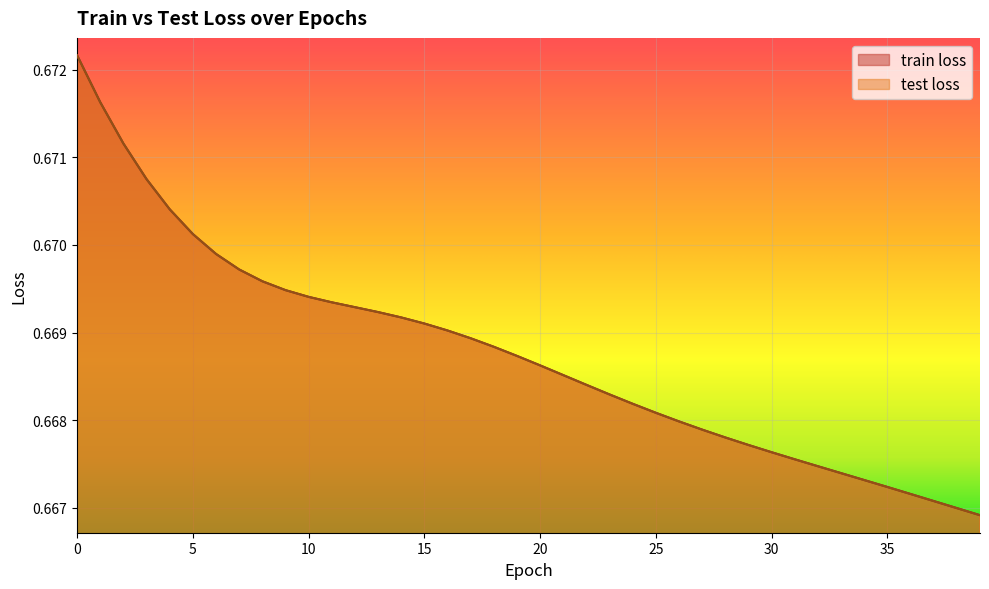

Reading left to right, what are all the values shown in this chart?

train loss: 0=0.7	1=0.7	2=0.7	3=0.7	4=0.7	5=0.7	6=0.7	7=0.7	8=0.7	9=0.7	10=0.7	11=0.7	12=0.7	13=0.7	14=0.7	15=0.7	16=0.7	17=0.7	18=0.7	19=0.7	20=0.7	21=0.7	22=0.7	23=0.7	24=0.7	25=0.7	26=0.7	27=0.7	28=0.7	29=0.7	30=0.7	31=0.7	32=0.7	33=0.7	34=0.7	35=0.7	36=0.7	37=0.7	38=0.7	39=0.7
test loss: 0=0.7	1=0.7	2=0.7	3=0.7	4=0.7	5=0.7	6=0.7	7=0.7	8=0.7	9=0.7	10=0.7	11=0.7	12=0.7	13=0.7	14=0.7	15=0.7	16=0.7	17=0.7	18=0.7	19=0.7	20=0.7	21=0.7	22=0.7	23=0.7	24=0.7	25=0.7	26=0.7	27=0.7	28=0.7	29=0.7	30=0.7	31=0.7	32=0.7	33=0.7	34=0.7	35=0.7	36=0.7	37=0.7	38=0.7	39=0.7